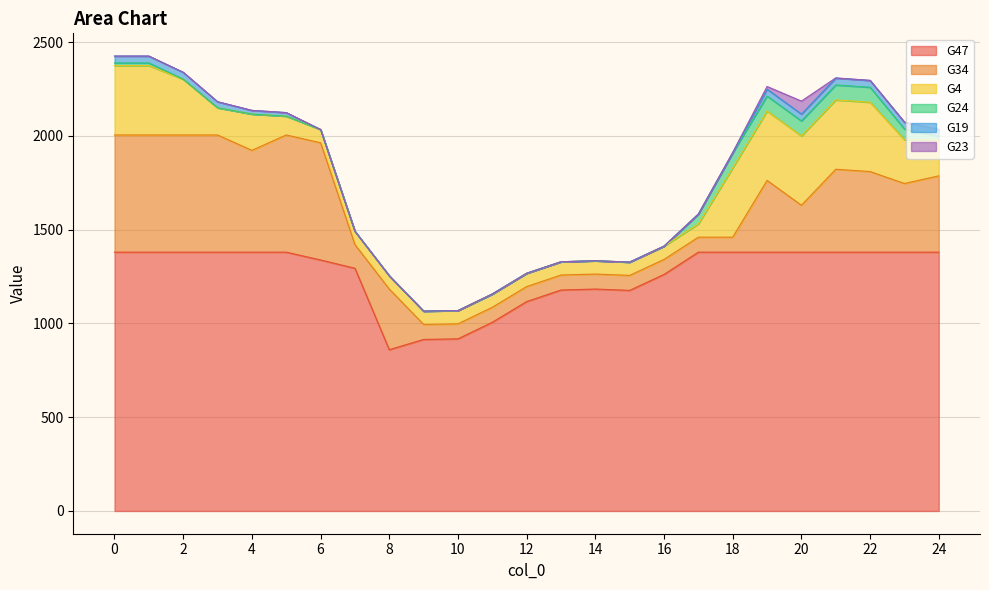

How many values in G24 are above zero?

10